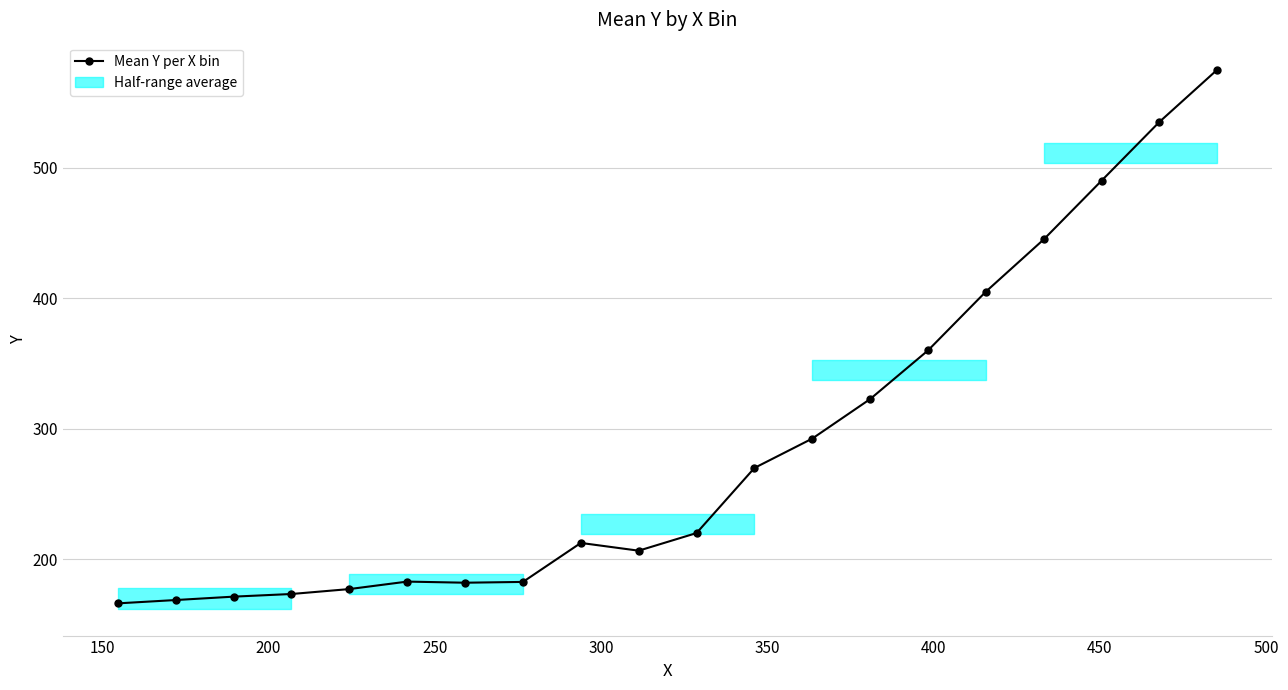

What is the smallest value displayed?

166.3